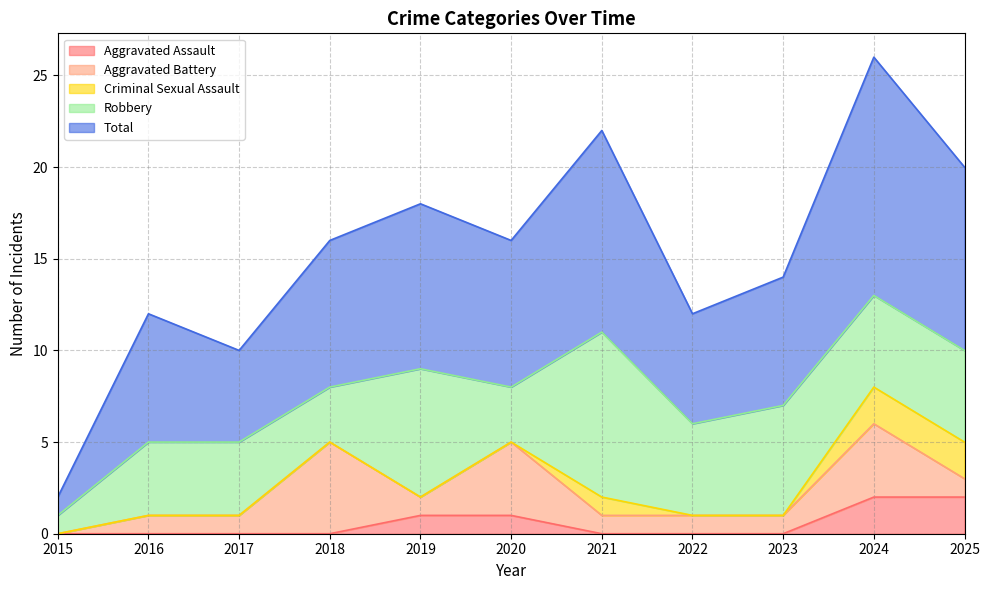

What is the difference between the maximum and minimum values in the Total series?

12